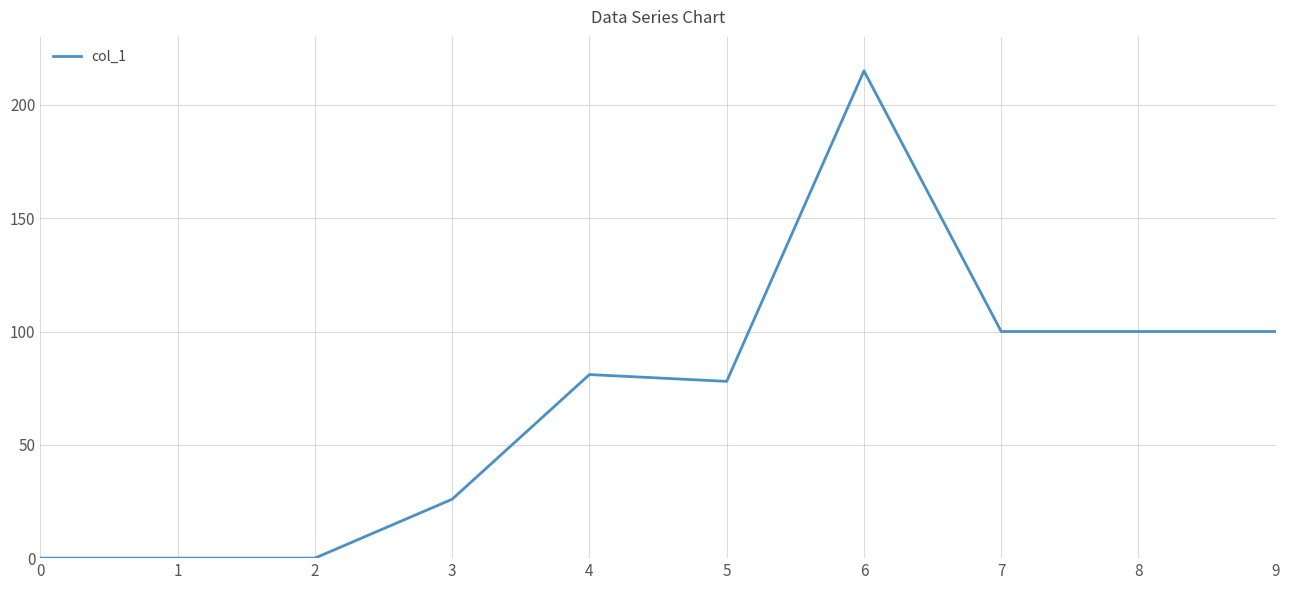

The chart shows a value of 10 at 3. True or false?

False